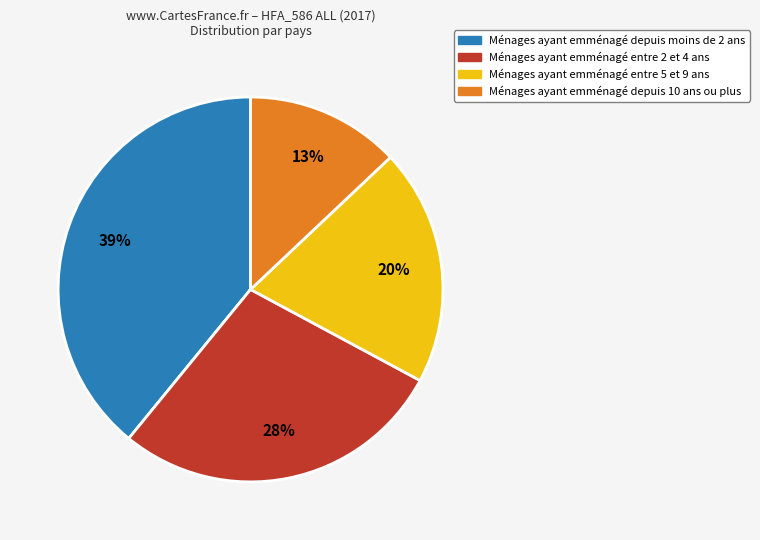

How many segments does this pie chart have?

4